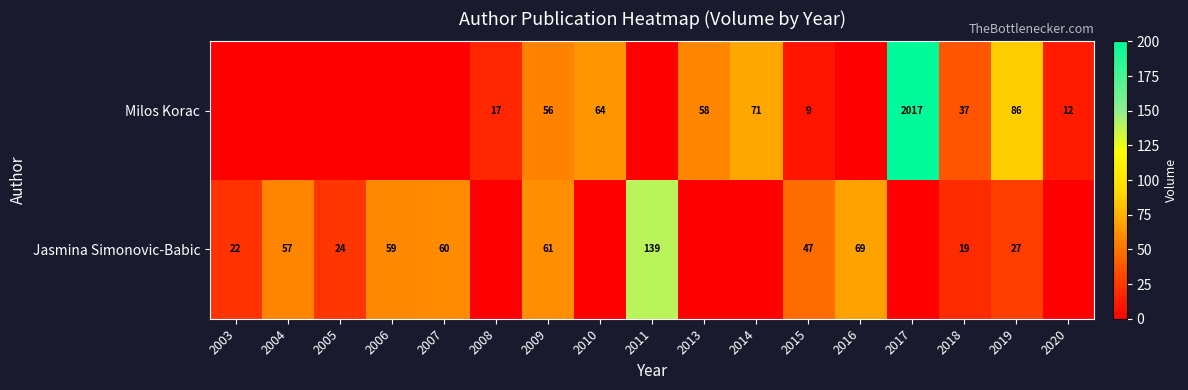

What is the spread (max minus min) of values at 2014?

71